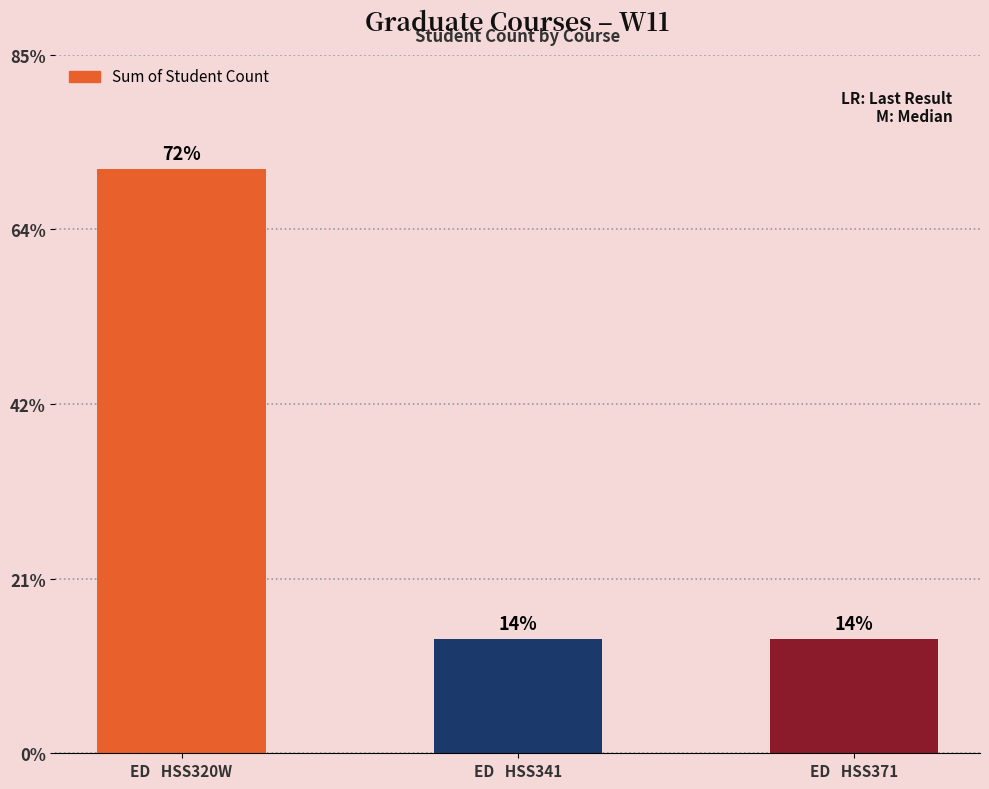

Are the bars horizontal?

No